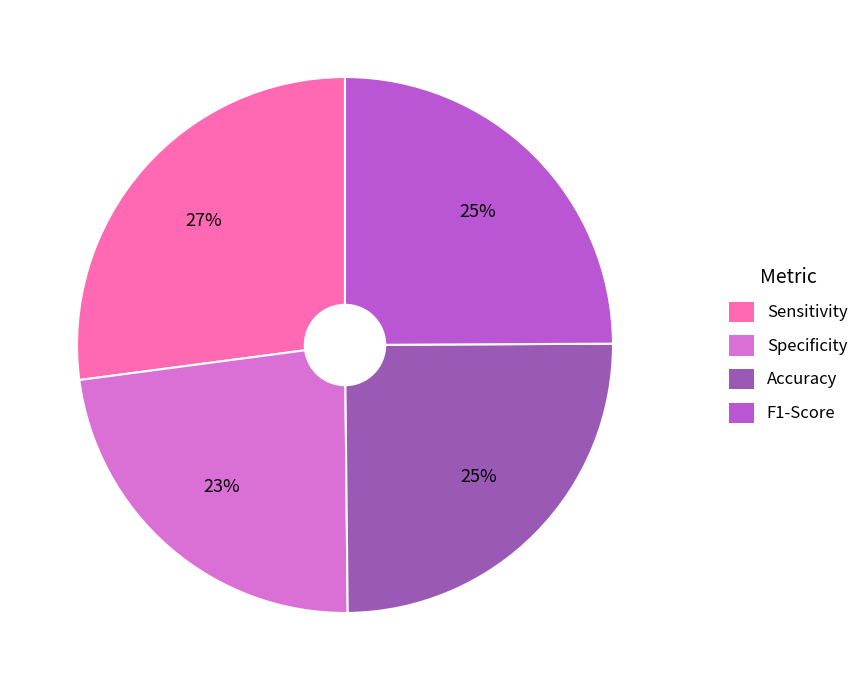

Is there any slice that represents more than half of the pie?

No